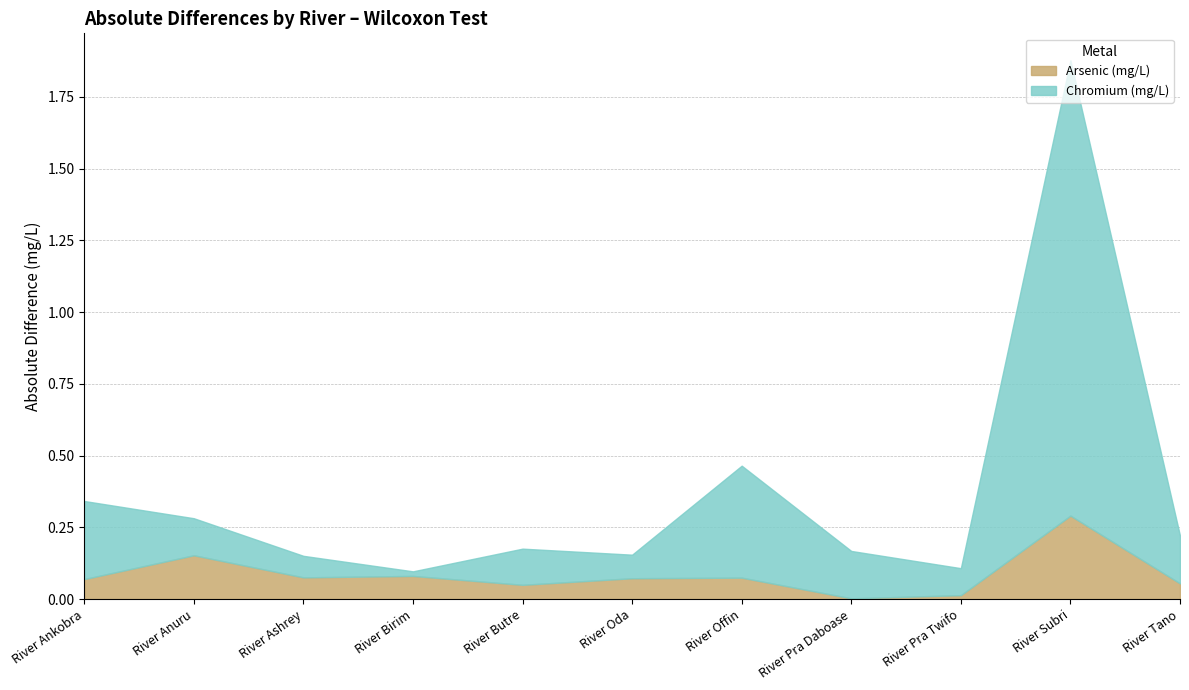

Reading left to right, transcribe all the data shown in this chart.

Arsenic (mg/L): River Ankobra=0.1	River Anuru=0.2	River Ashrey=0.1	River Birim=0.1	River Butre=0.1	River Oda=0.1	River Offin=0.1	River Pra Daboase=0.0	River Pra Twifo=0.0	River Subri=0.3	River Tano=0.1
Chromium (mg/L): River Ankobra=0.3	River Anuru=0.1	River Ashrey=0.1	River Birim=0.0	River Butre=0.1	River Oda=0.1	River Offin=0.4	River Pra Daboase=0.2	River Pra Twifo=0.1	River Subri=1.6	River Tano=0.2